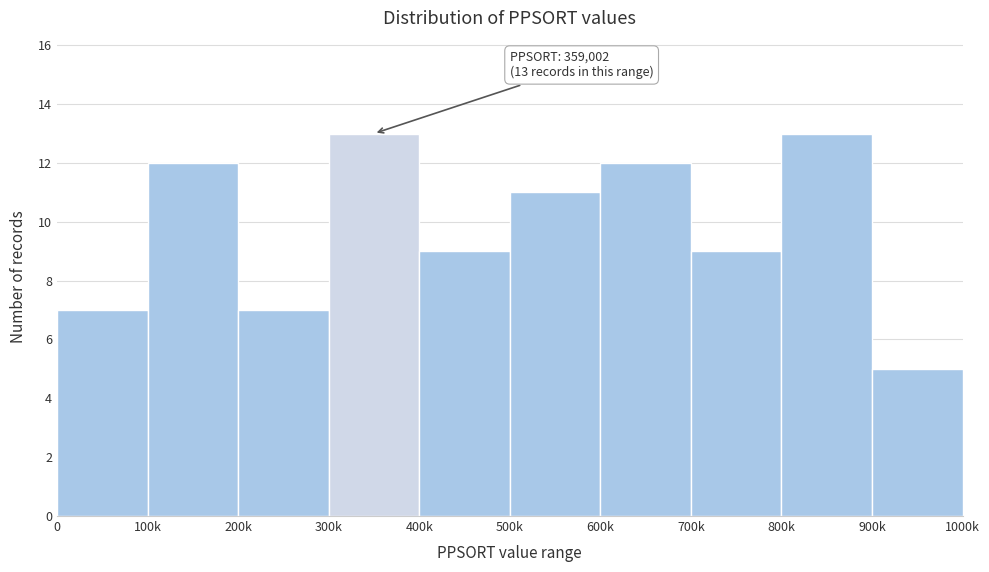

Reading right to left, extract all data points from this chart.

5	13	9	12	11	9	13	7	12	7